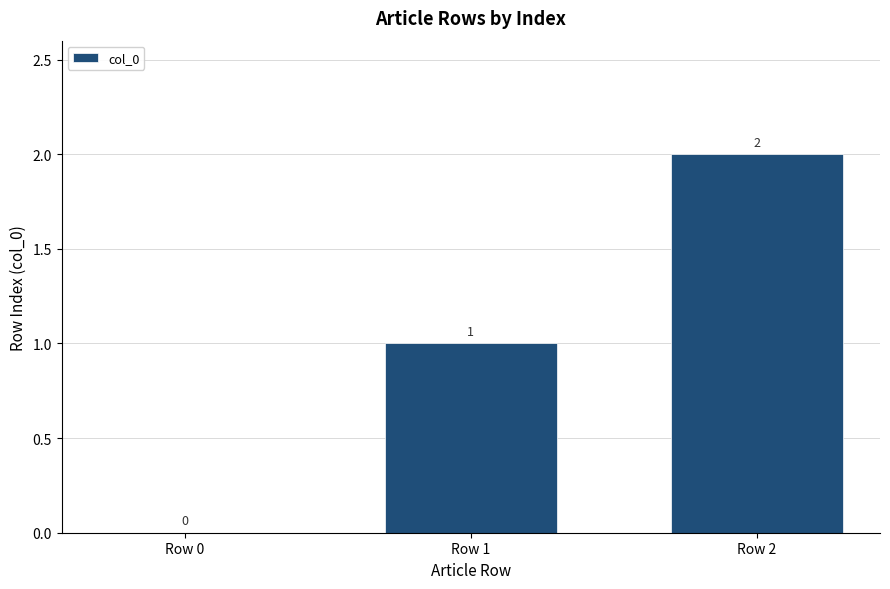

Between Row 2 and Row 0, which is larger?

Row 2